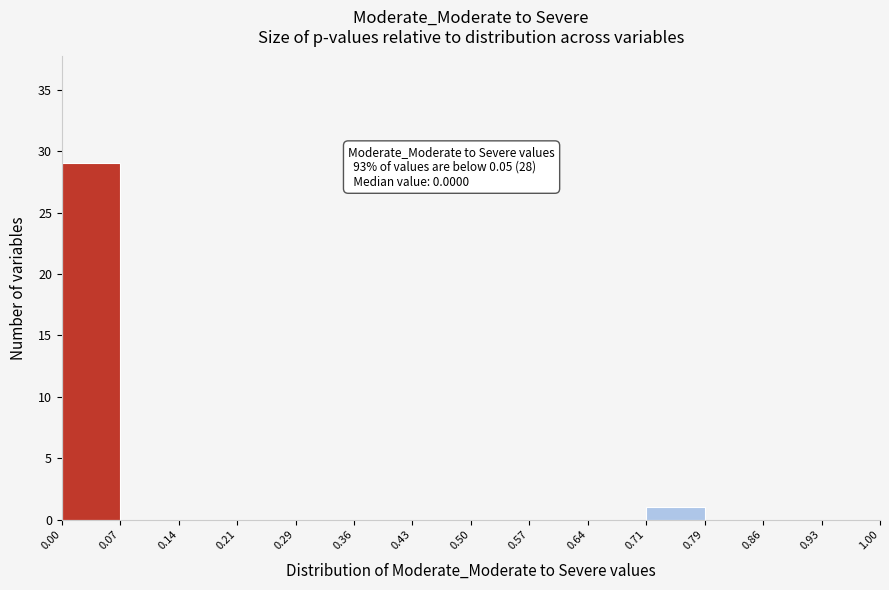

Which range on the x-axis has the tallest bar?

0.00 to 0.07